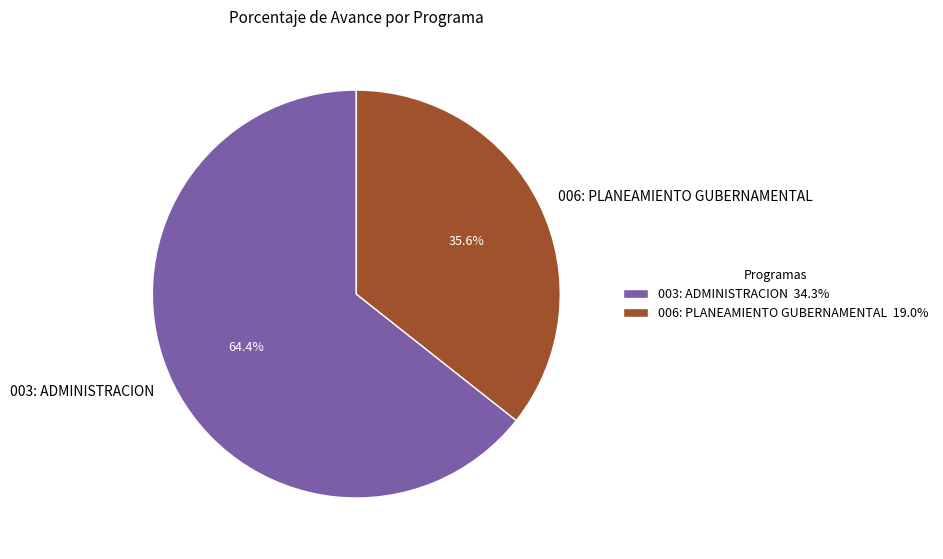

Between 006: PLANEAMIENTO GUBERNAMENTAL and 003: ADMINISTRACION, which is larger?

003: ADMINISTRACION